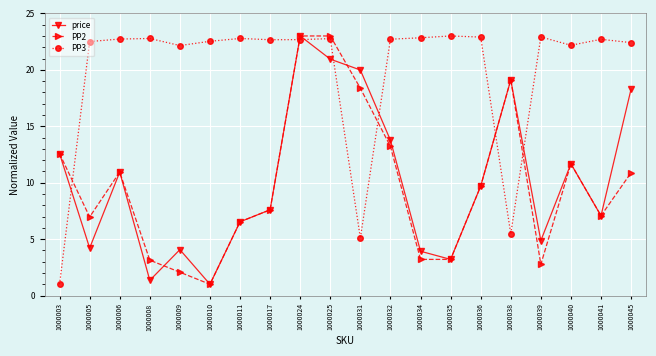

In price, how many points are lower than both neighbors (excluding endpoints)?

6